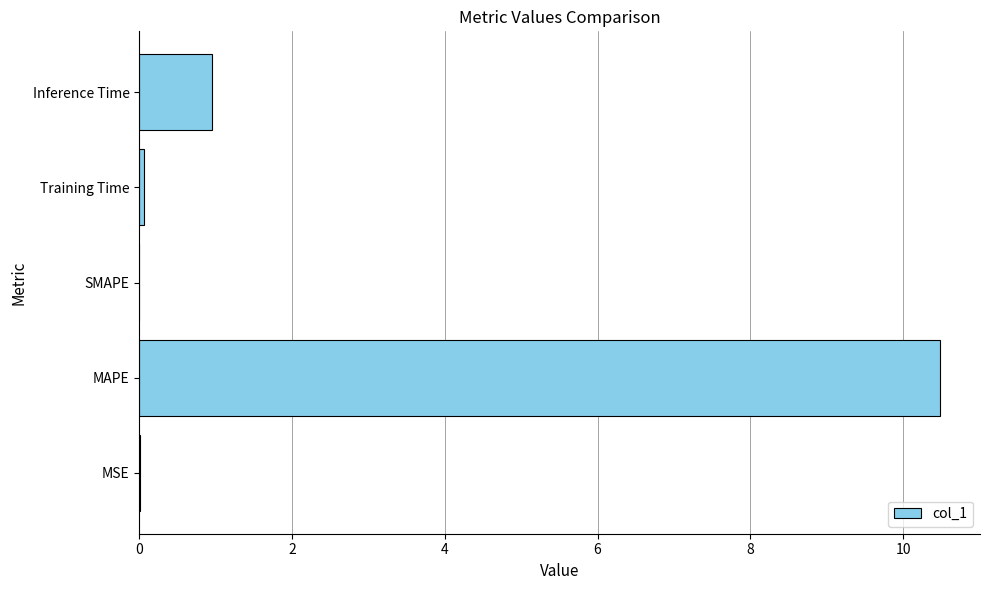

Read the value at Inference Time.

1.0